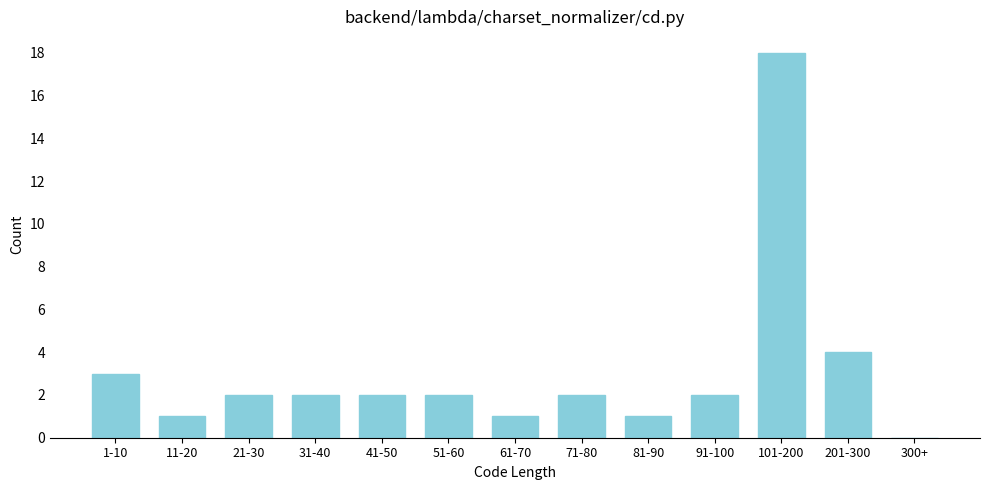

Reading left to right, what are all the values shown in this chart?

1-10=3	11-20=1	21-30=2	31-40=2	41-50=2	51-60=2	61-70=1	71-80=2	81-90=1	91-100=2	101-200=18	201-300=4	300+=0